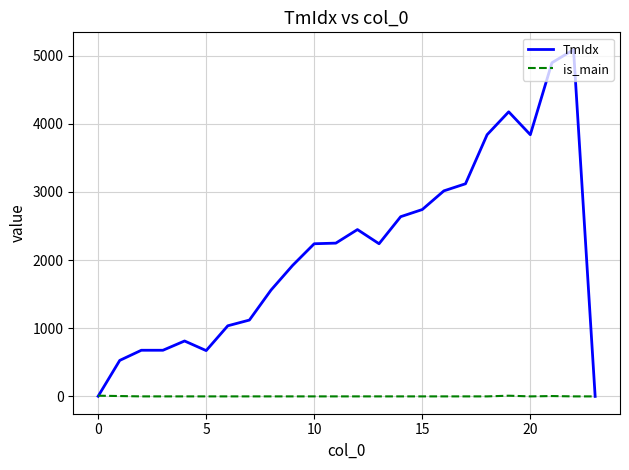

Rank the series by their average value, from lowest to highest.

is_main, TmIdx